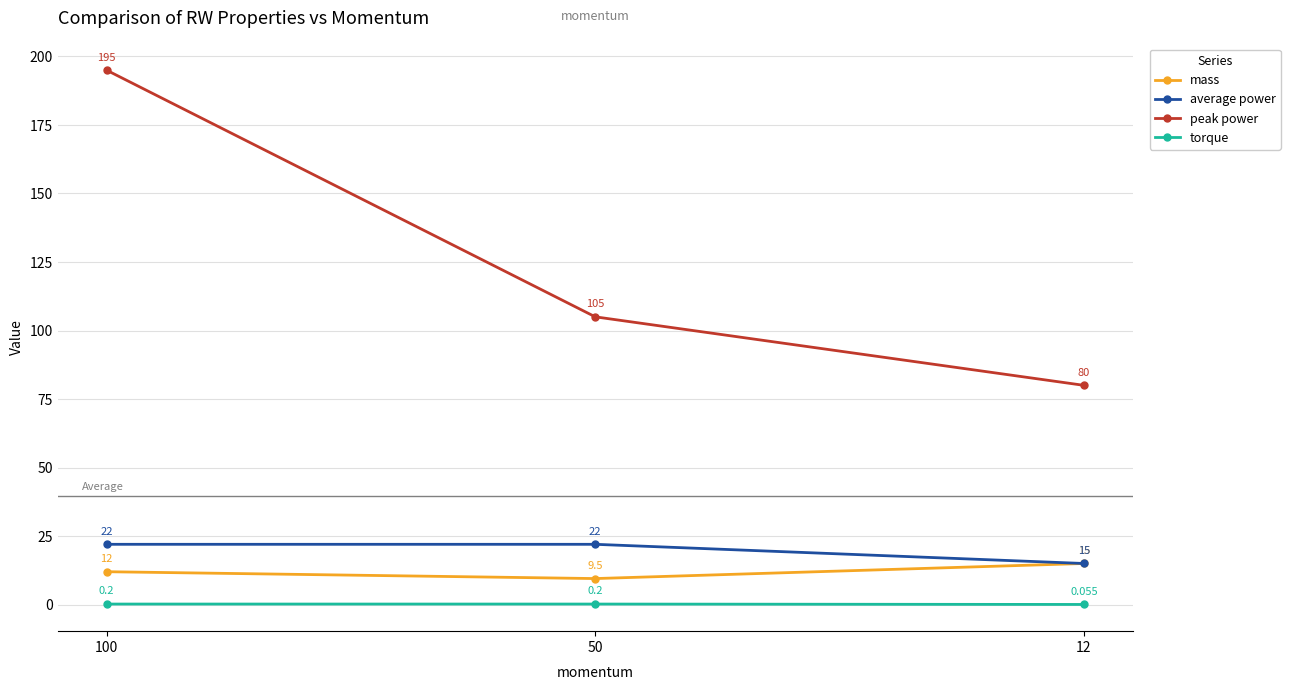

Is the value of mass at 12 greater than the value of average power at 50?

No